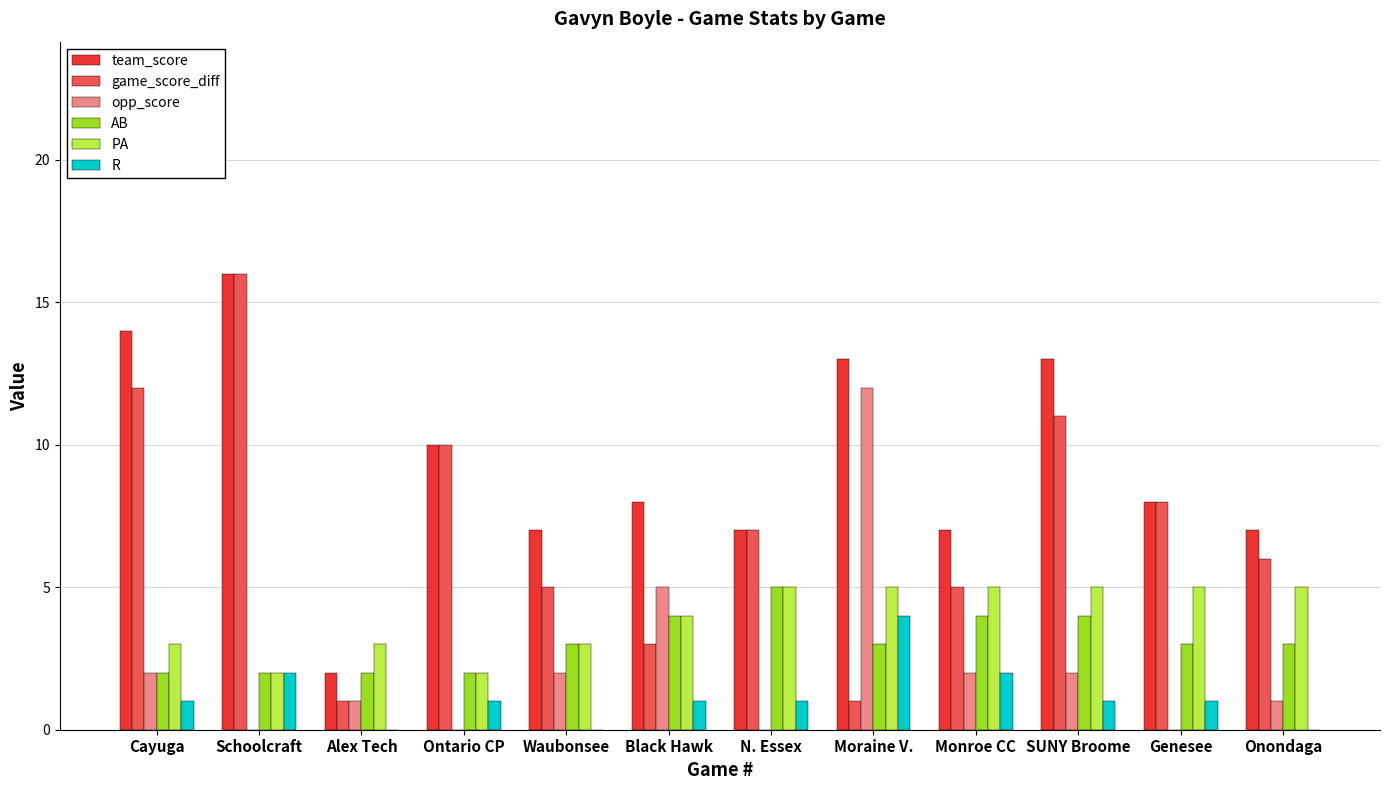

What is the total value across all series at Alex Tech?

9